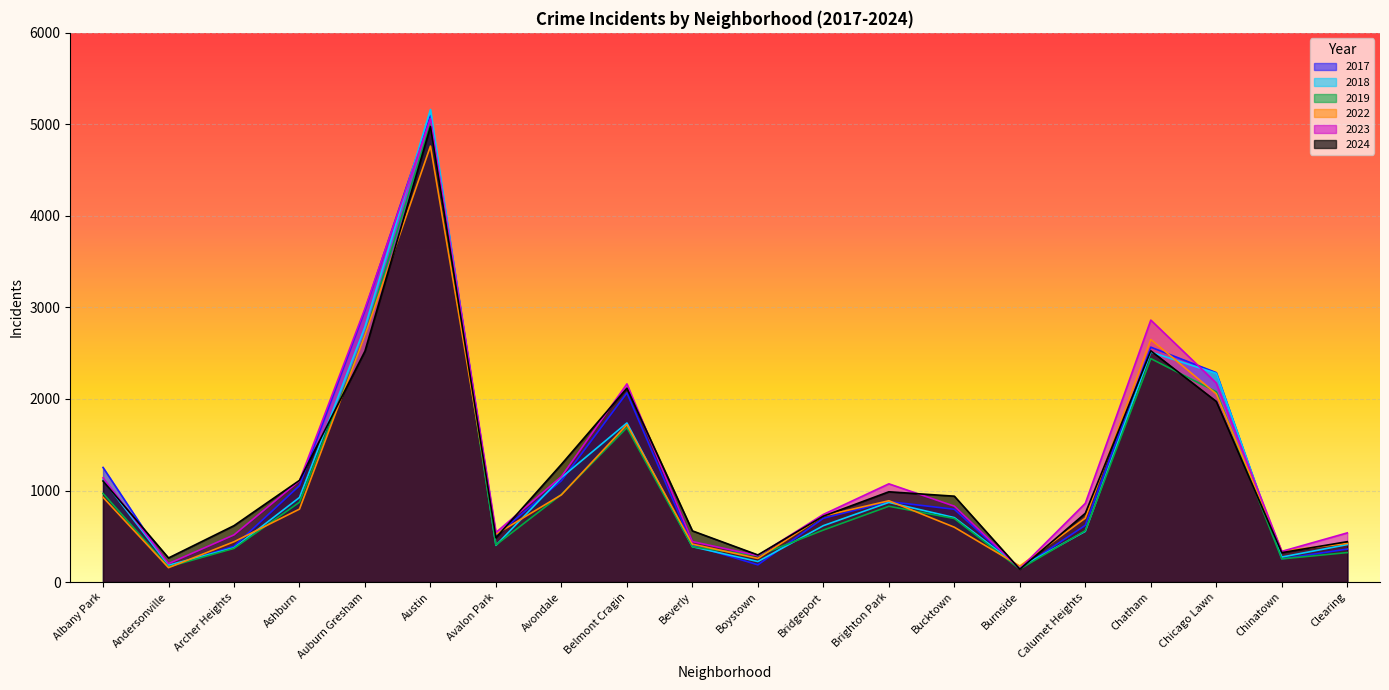

What is the total value across all series at Chicago Lawn?

12850